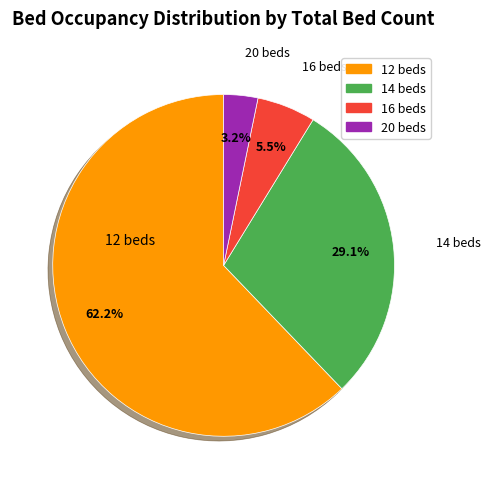

Is there any slice that represents more than half of the pie?

Yes